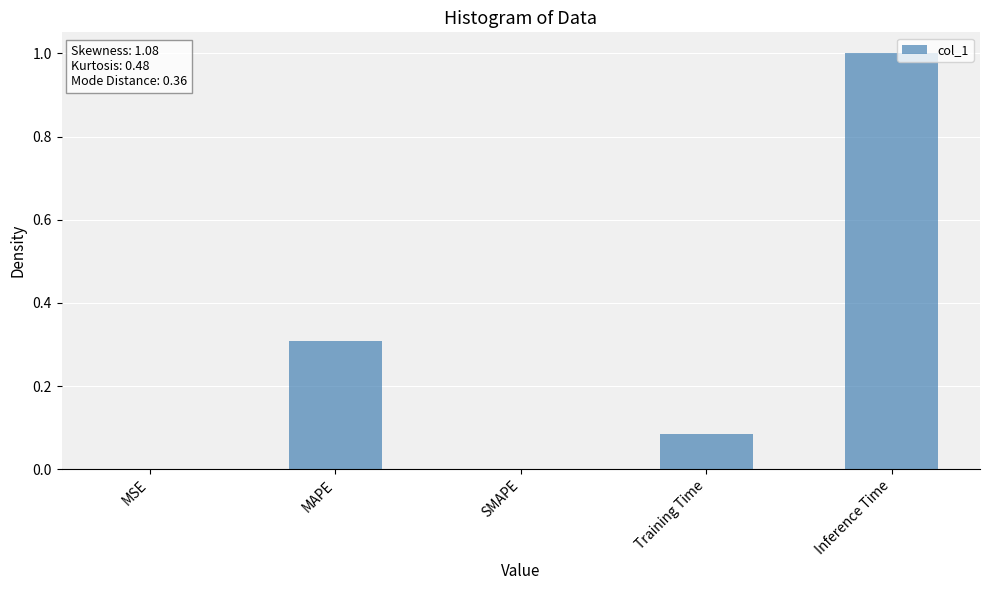

True or false: the data shows 0.3 at MAPE.

True